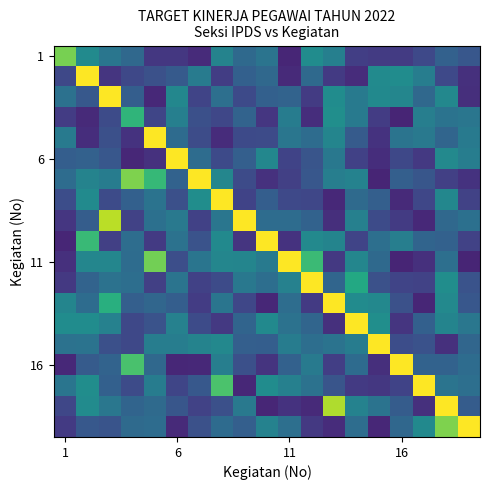

What is the minimum value shown in the chart?

0.1